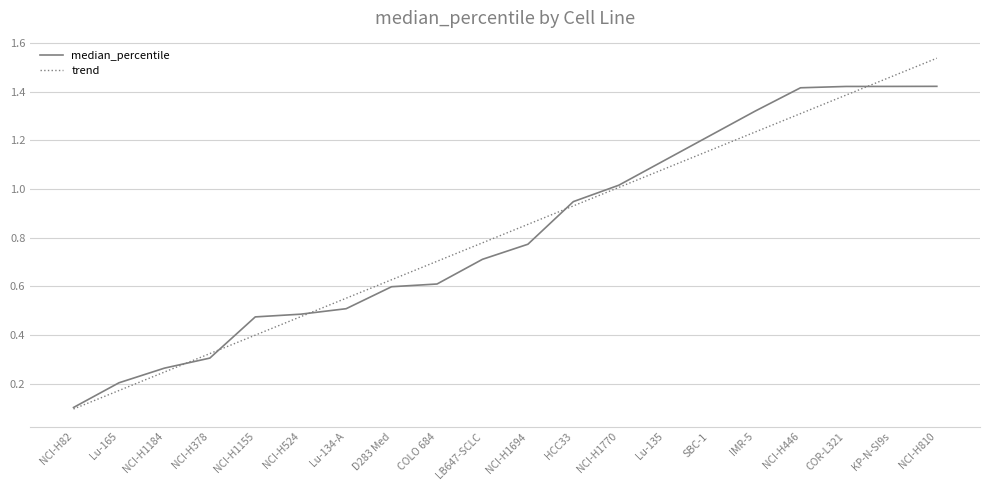

What value does the trend series have at NCI-H1155?

0.4